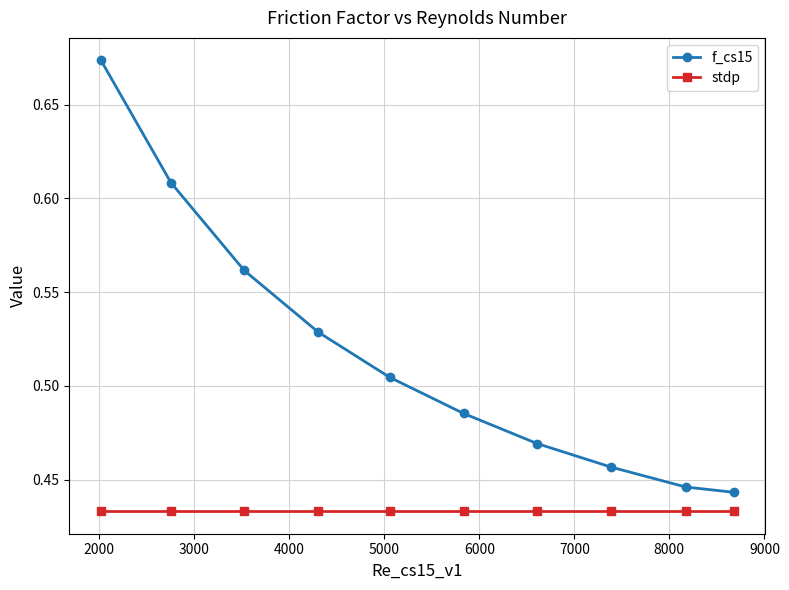

True or false: f_cs15 has more than 0 points higher than both neighbors.

False